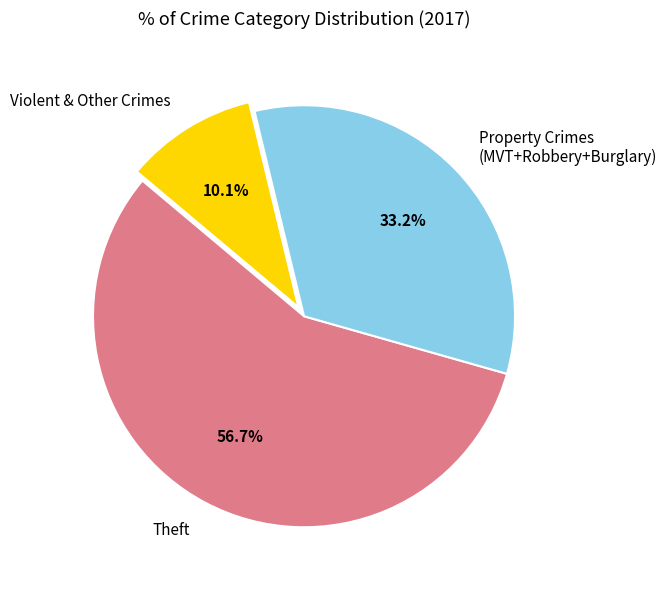

Does Theft represent more than half of the total?

Yes